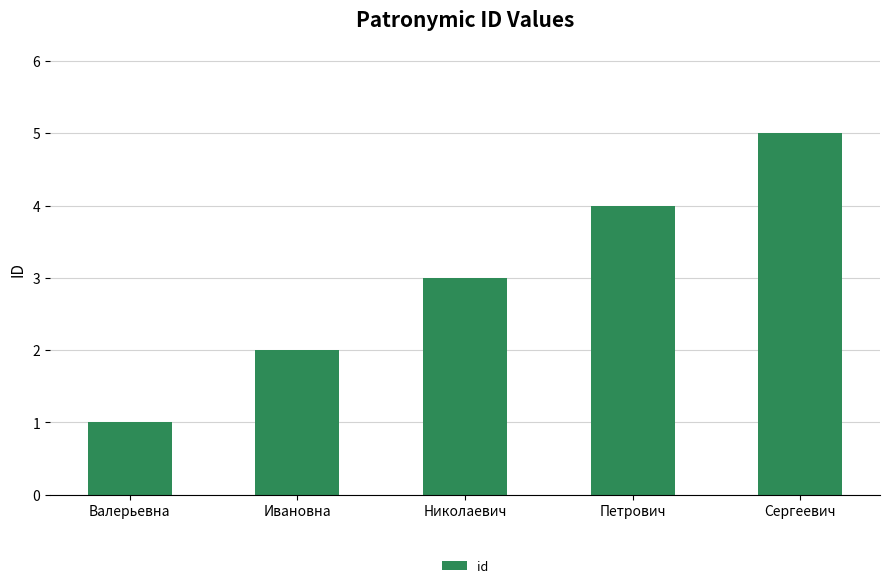

Approximately how many times larger is the value at Валерьевна compared to Николаевич?

0.3